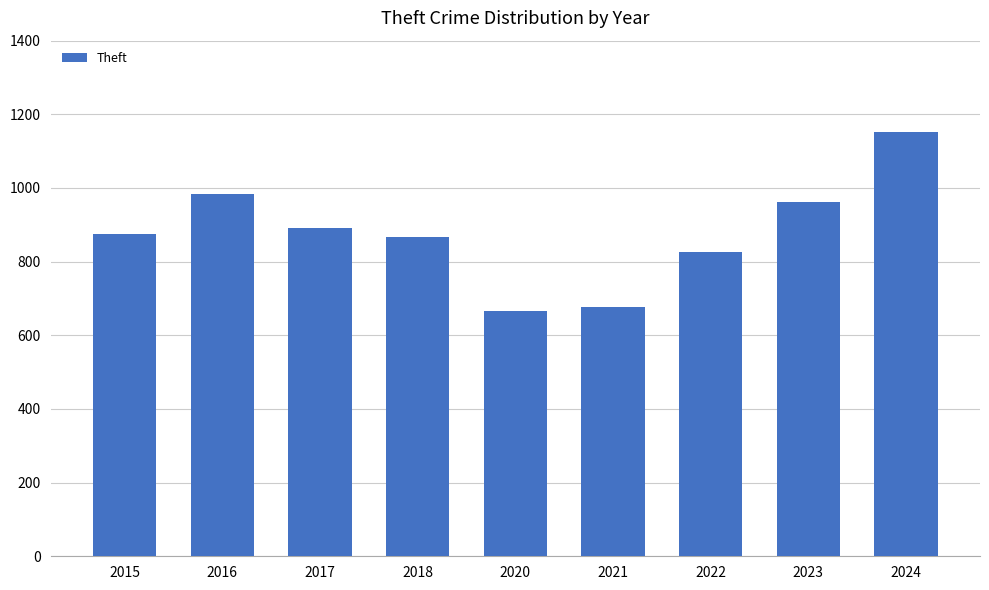

What is the value of the 7th bar from the left?

827